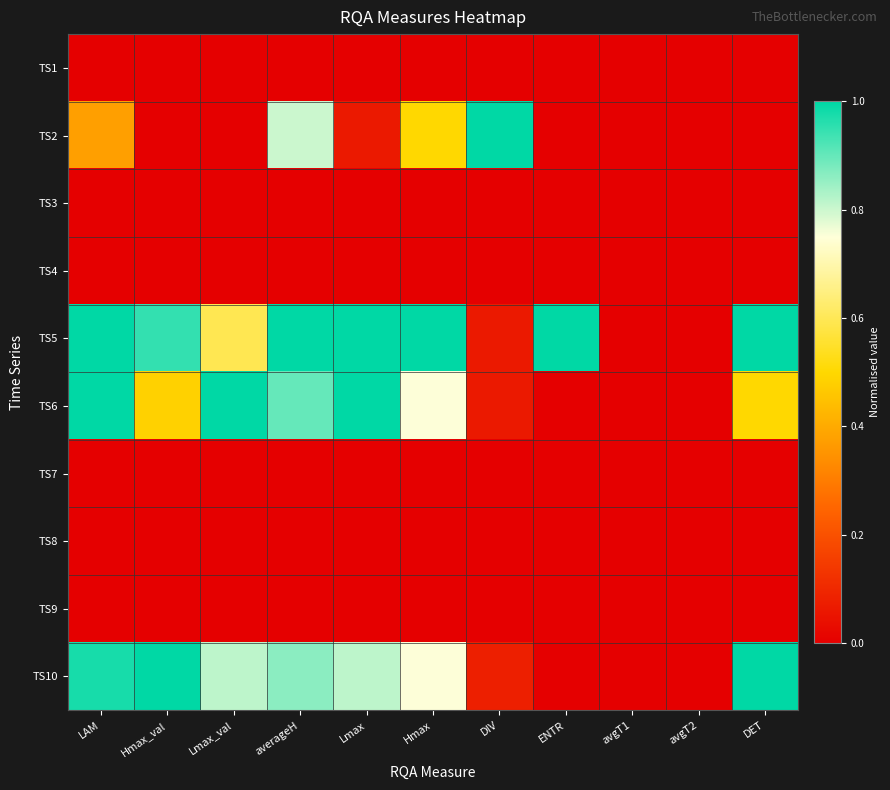

Which label corresponds to the smallest value in the chart?

LAM